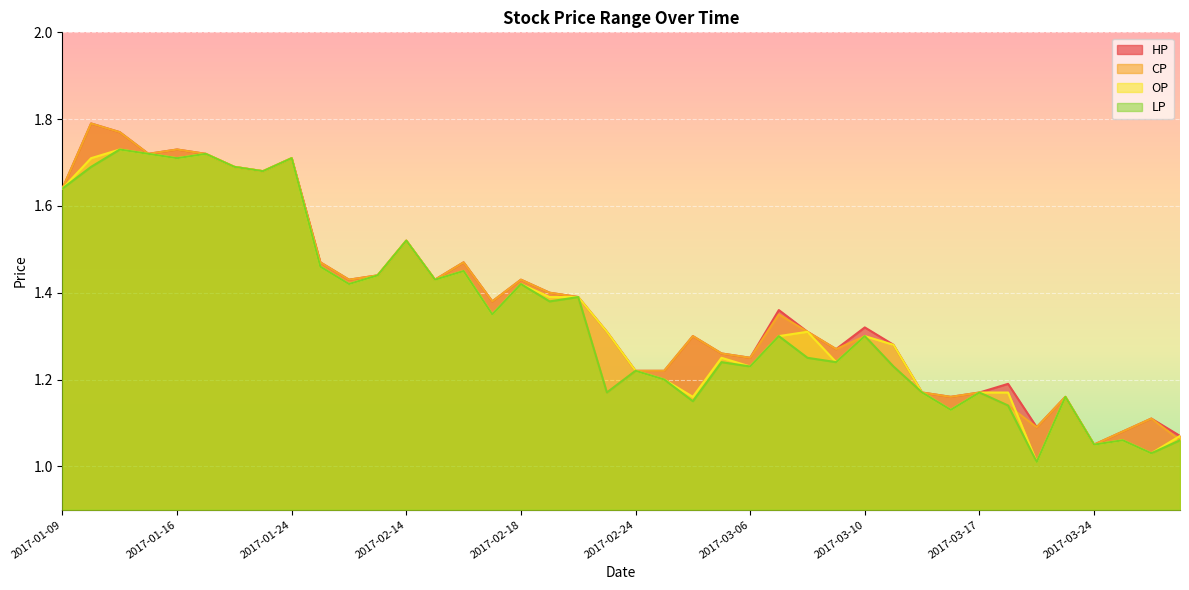

True or false: OP has more than 0 interior local peaks.

True